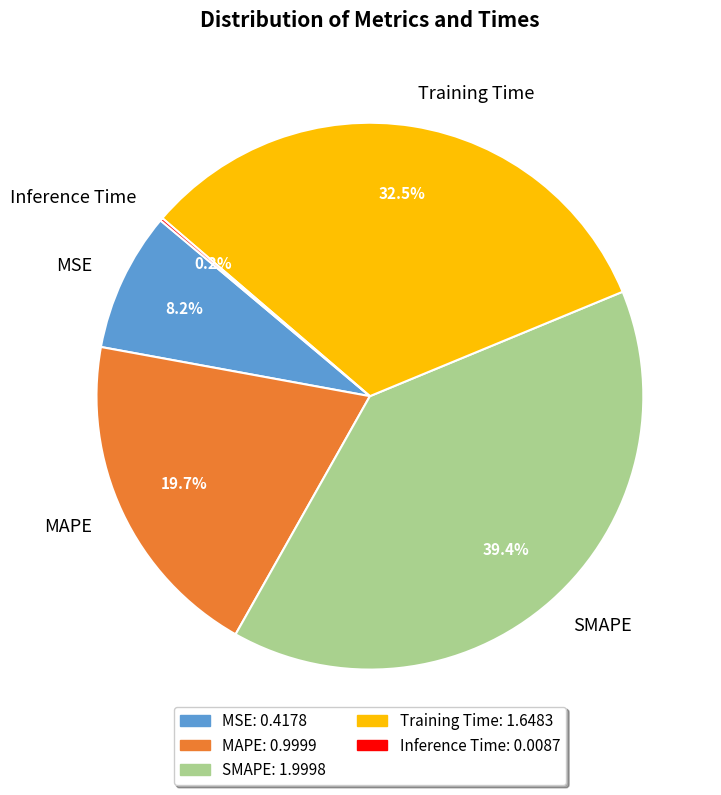

Which has a higher value, MAPE or SMAPE?

SMAPE